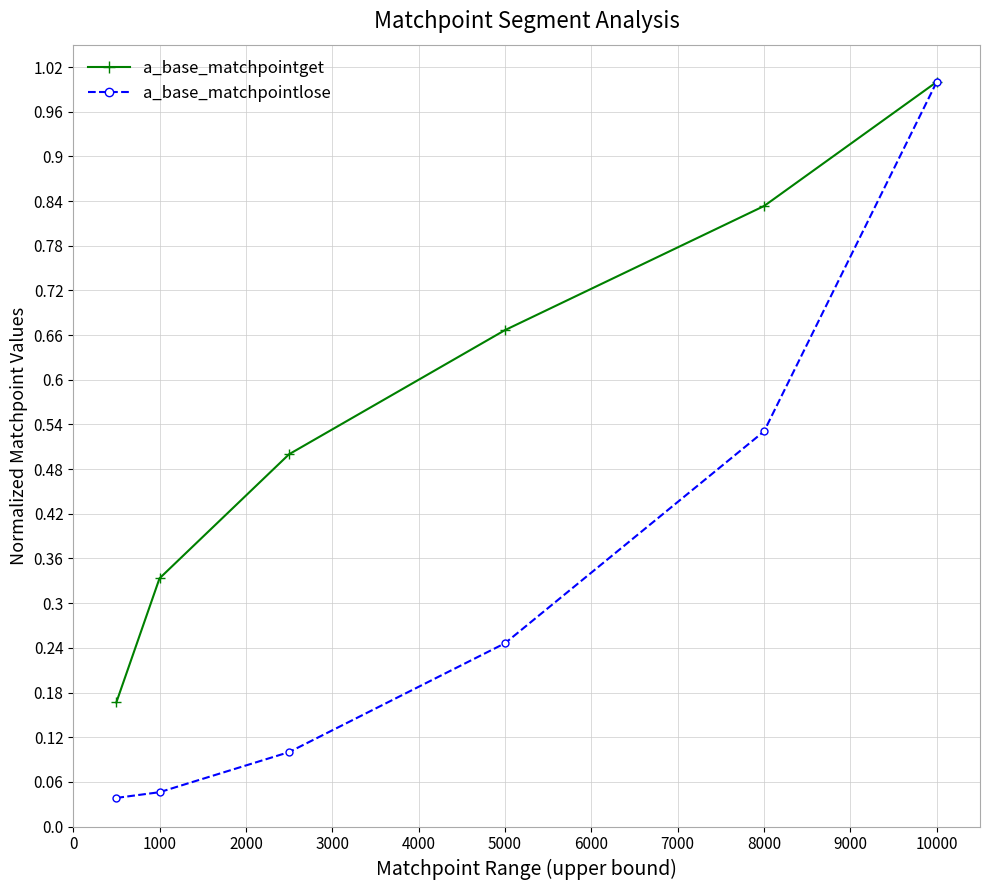

List the series in order of their overall mean, lowest first.

a_base_matchpointlose, a_base_matchpointget